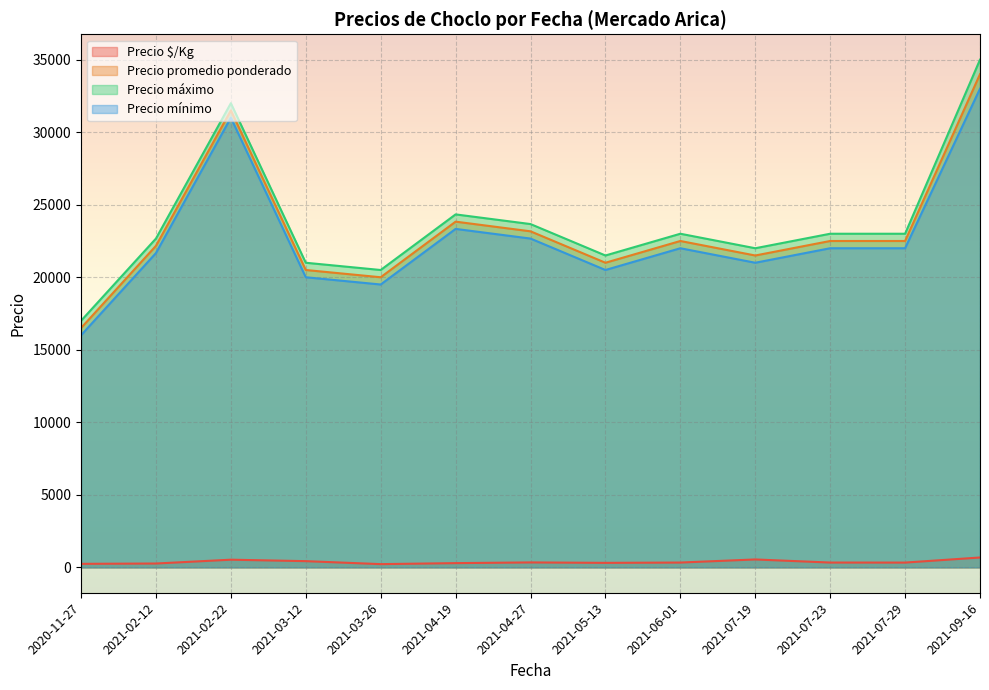

Does the chart display data point markers on the line(s)?

No